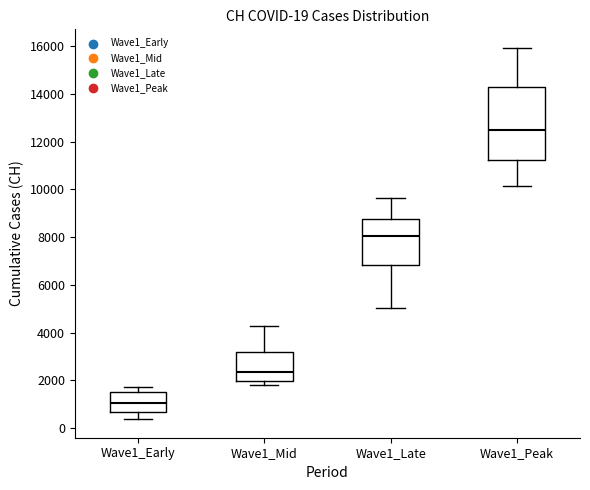

Which box's median line is the lowest?

Wave1_Early